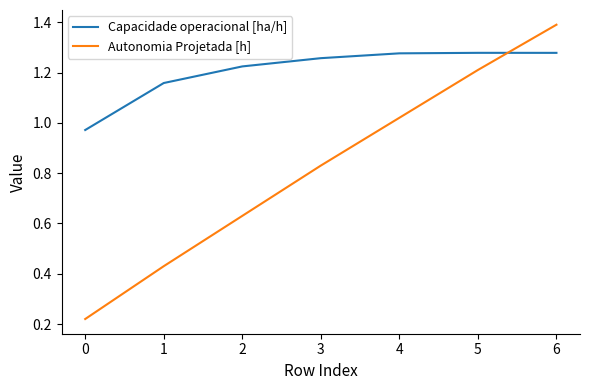

Which series has the largest range (max minus min)?

Autonomia Projetada [h]